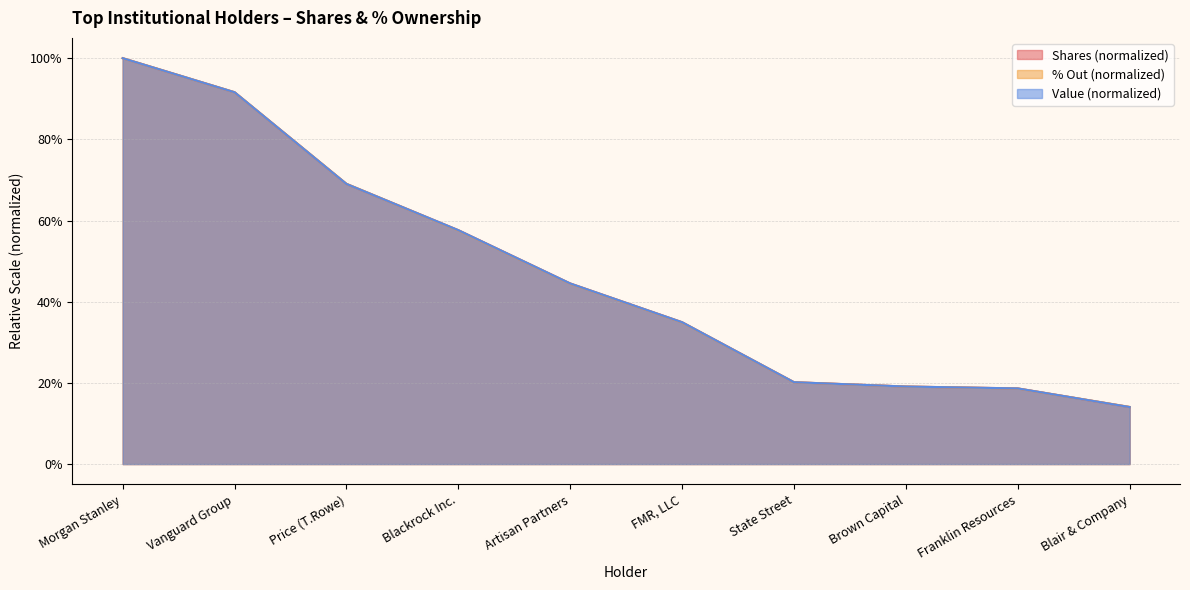

At which label is % Out closest to 0?

Blair & Company